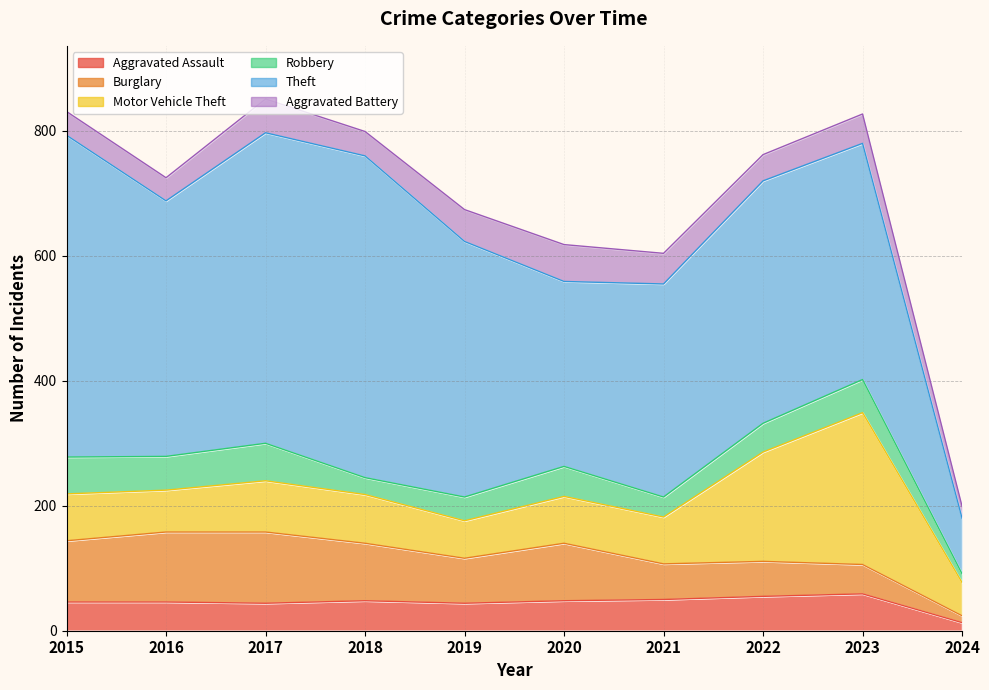

At which label does Robbery reach its minimum?

2024